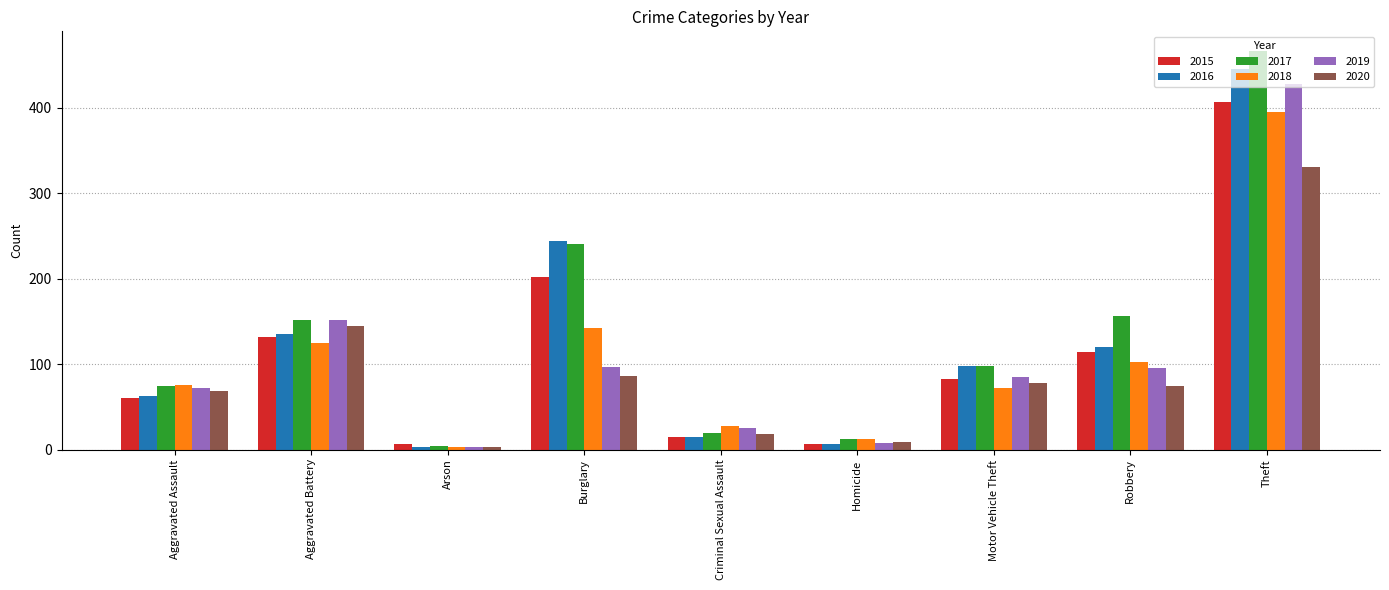

What is the total value across all series at Criminal Sexual Assault?

119